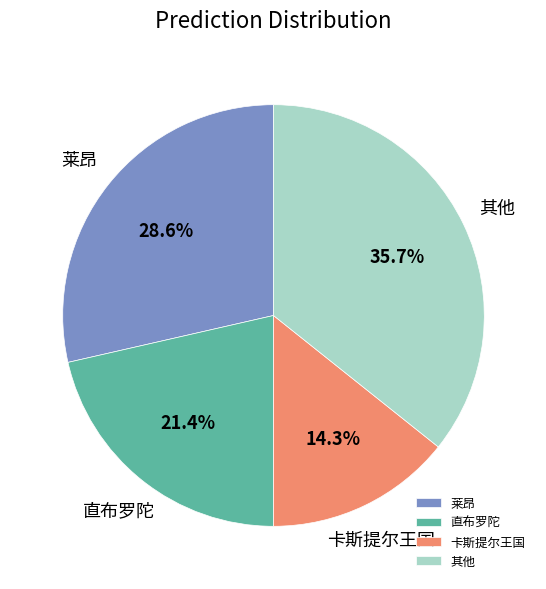

To the nearest percent, what is the difference between the 直布罗陀 and 卡斯提尔王国 slice percentages?

7%